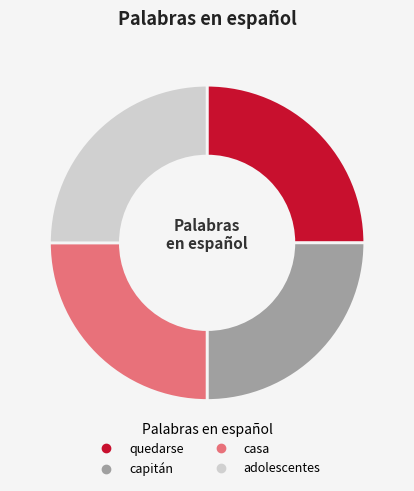

Is it true that adolescentes is 25% of the pie?

True